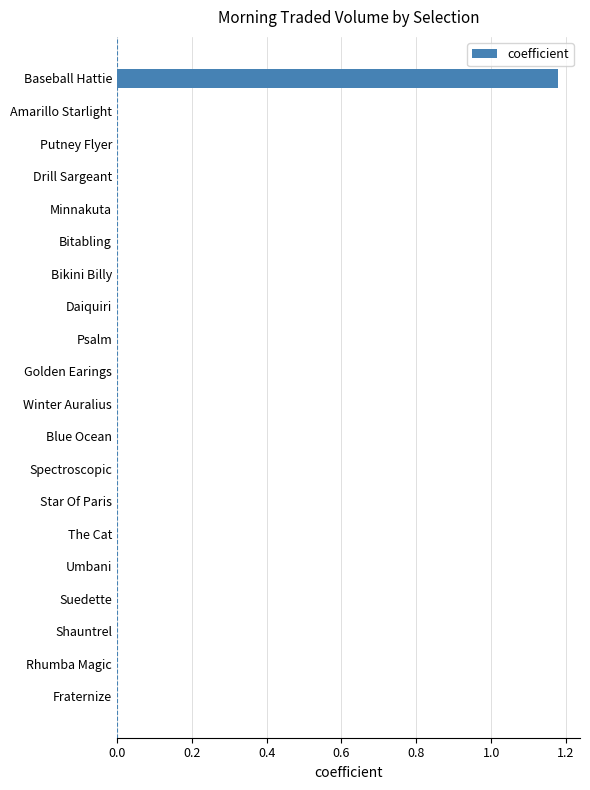

Count the number of data series in this chart.

1